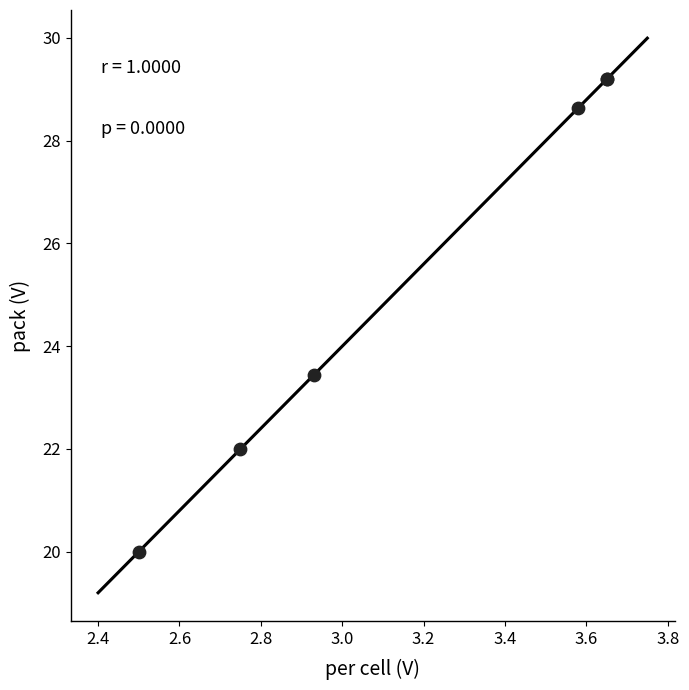

What Y value in the scatter plot is closest to 24?

23.4